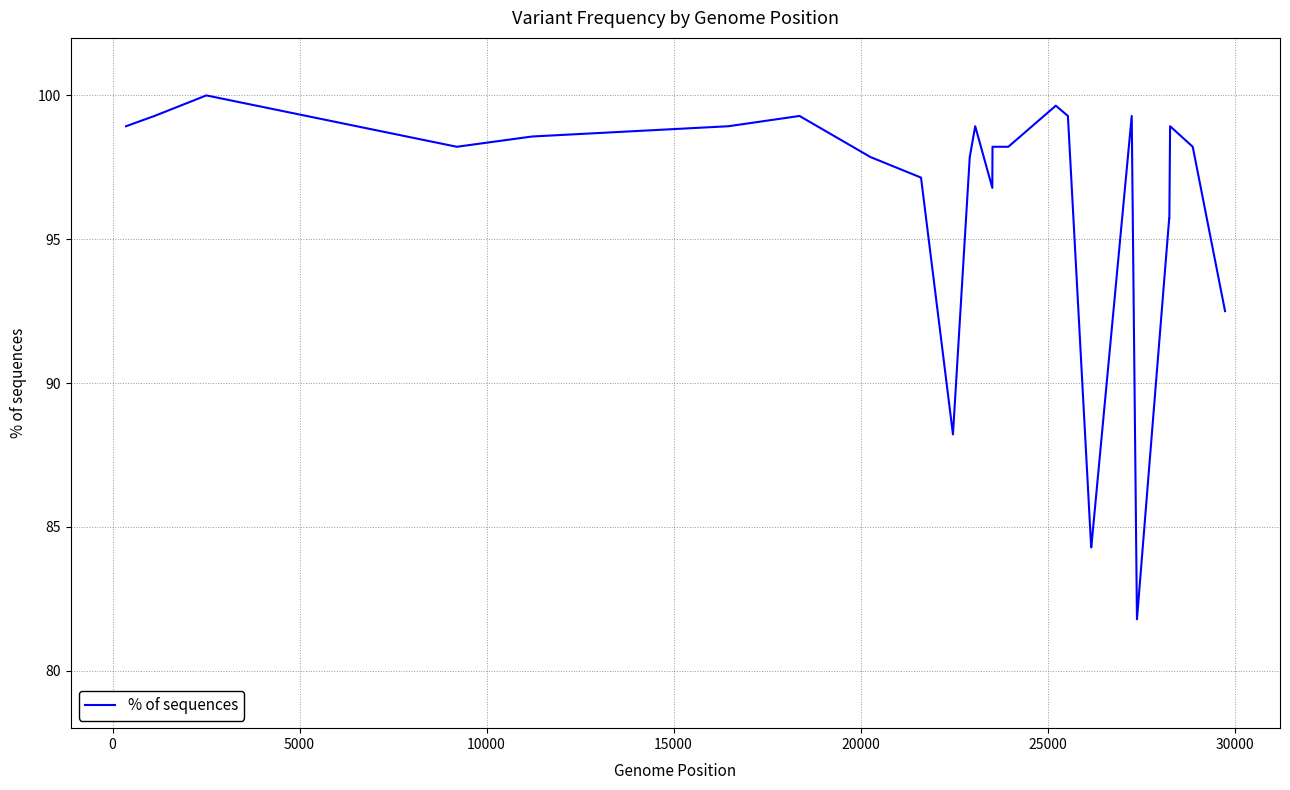

What is the difference between the maximum and minimum values?

18.2